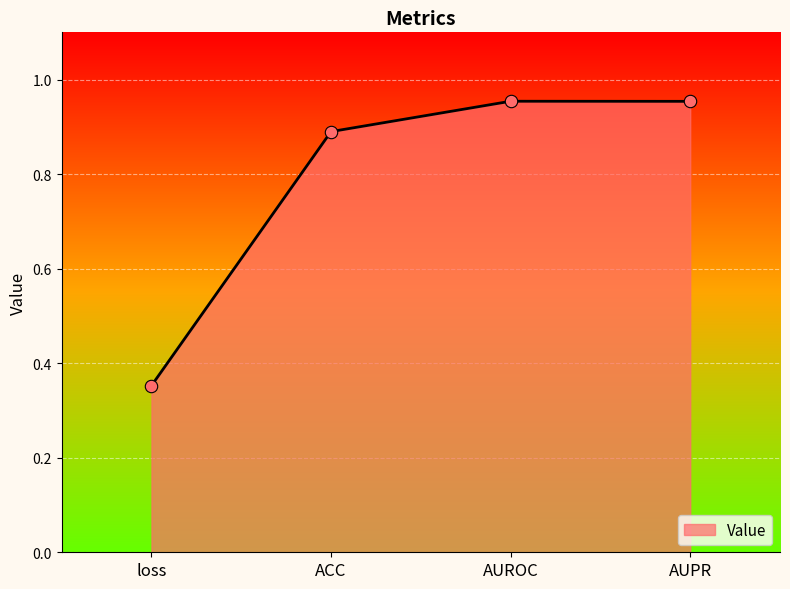

Between ACC and AUROC, which is larger?

AUROC